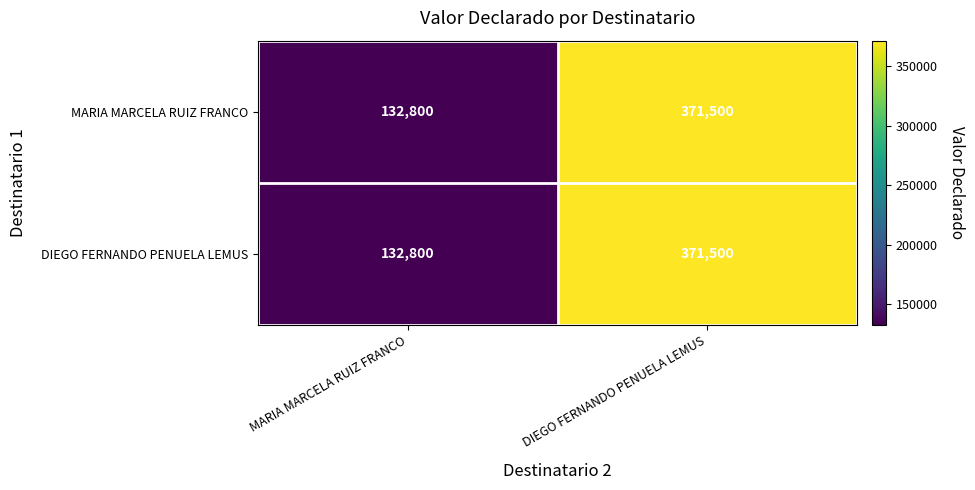

What is the greatest value displayed?

371500